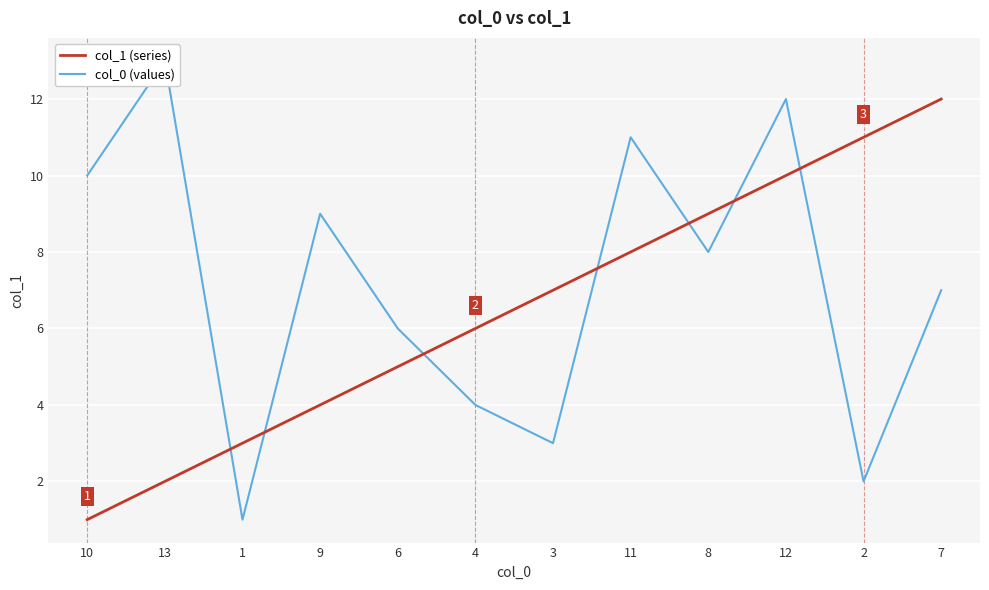

Which series has the largest range (max minus min)?

col_0 (values)